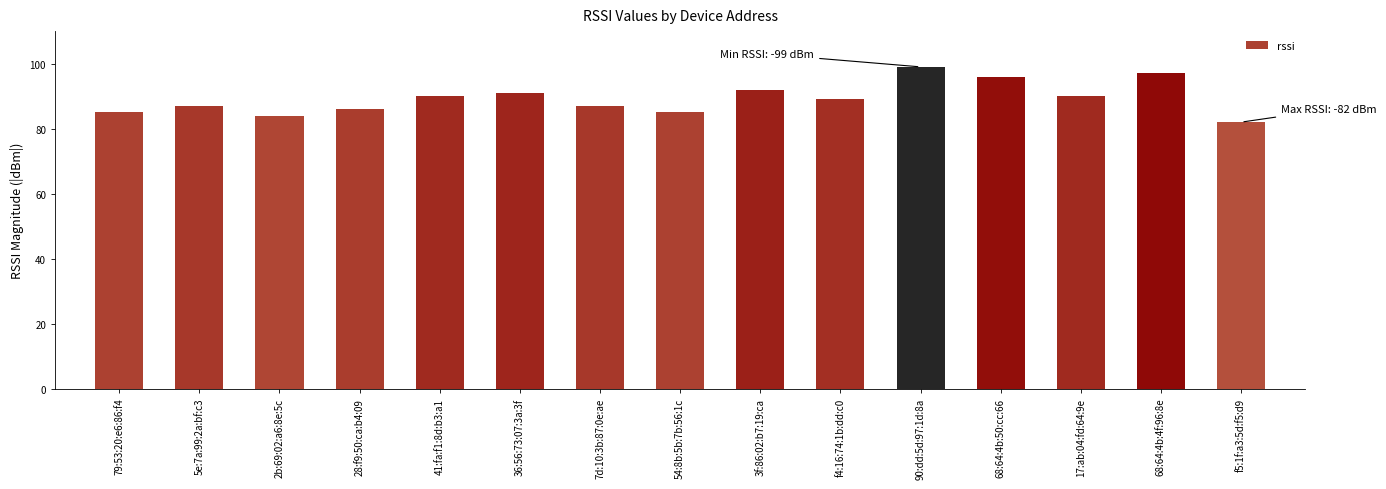

At which category does the chart reach its peak across all series?

90:dd:5d:97:1d:8a